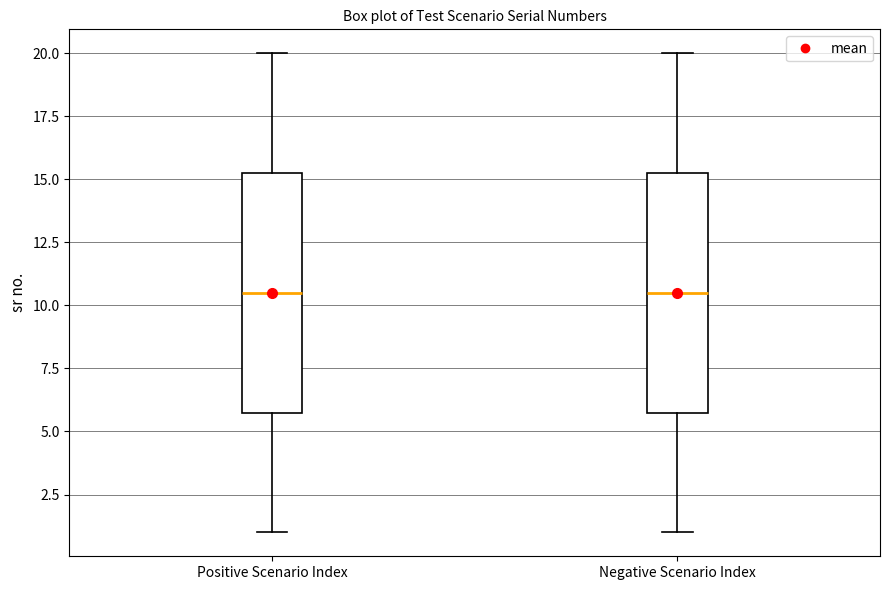

Reading left to right, read every box against the y-axis: the position of its median line, the range the box covers, and the ends of its whiskers. The values are not printed on the chart, so give them approximately, as read against the axis.

Positive Scenario Index: median 10.5, box 6.0 to 15.5, whiskers 1.0 to 20.0
Negative Scenario Index: median 10.5, box 6.0 to 15.5, whiskers 1.0 to 20.0